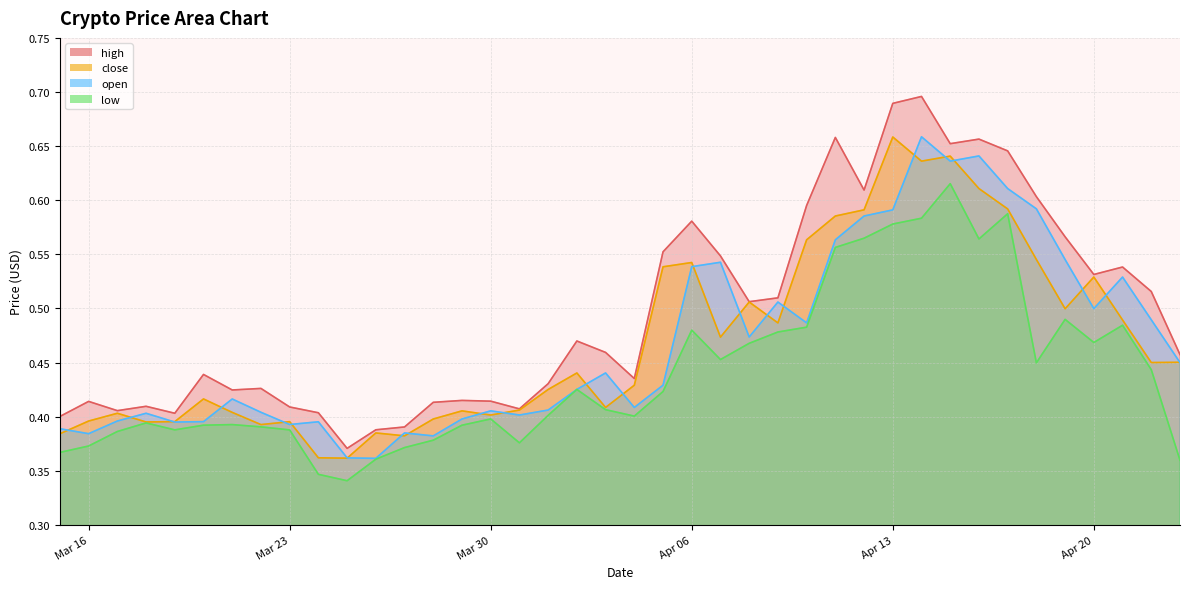

Which series has the largest total across all categories?

high